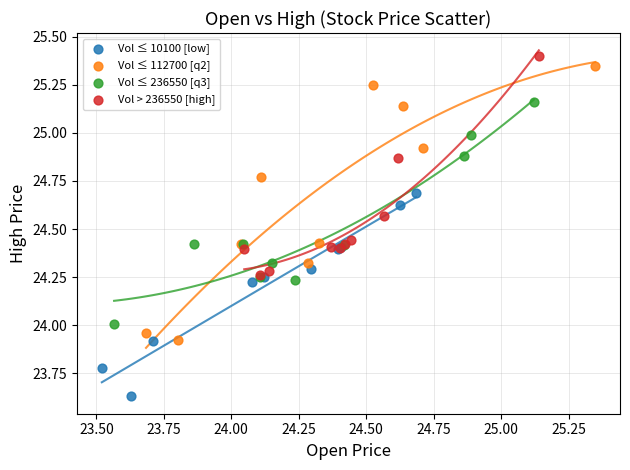

What are all the series names shown in the legend?

Vol ≤ 10100 [low], Vol ≤ 112700 [q2], Vol ≤ 236550 [q3], Vol > 236550 [high]